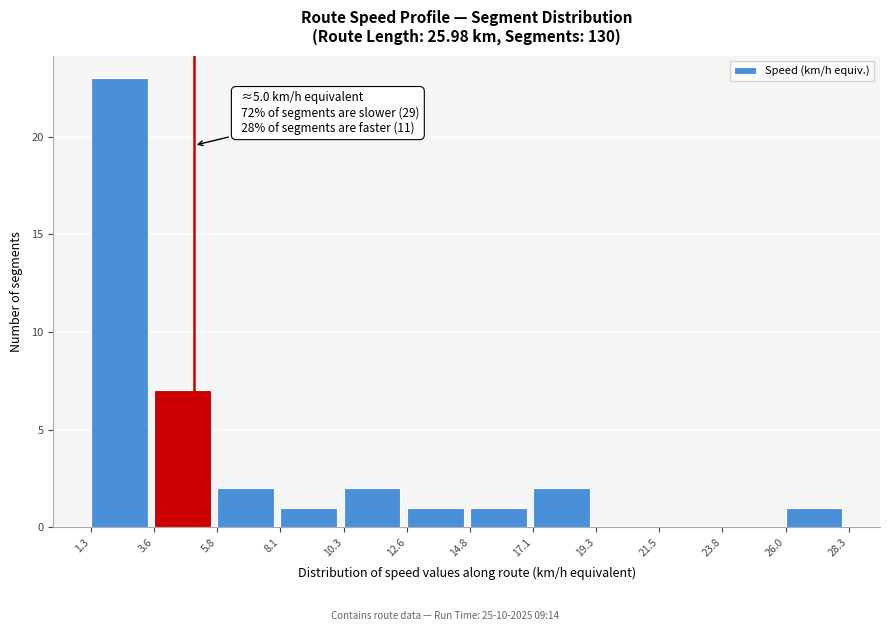

Over which range of the x-axis is the bar tallest?

1.3 to 3.6